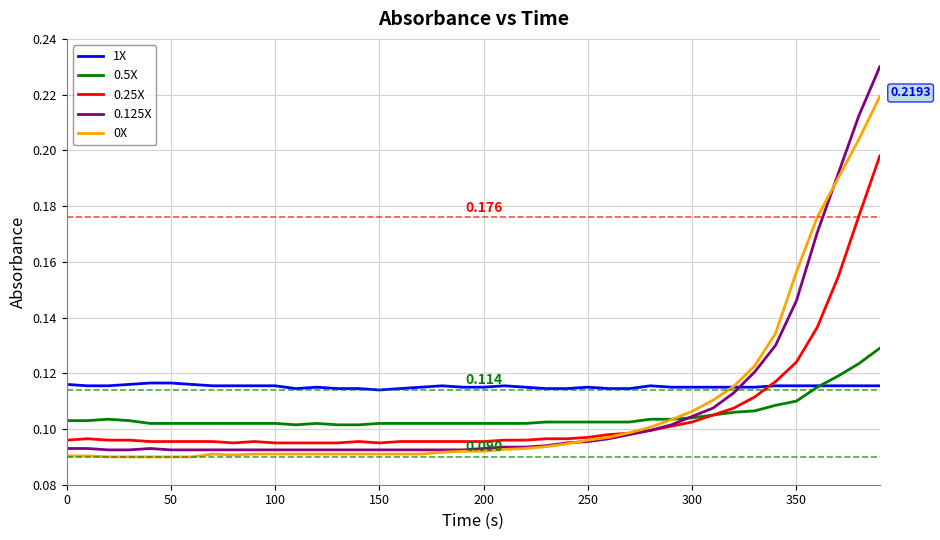

True or false: 0.5X has more than 0 interior local peaks.

True